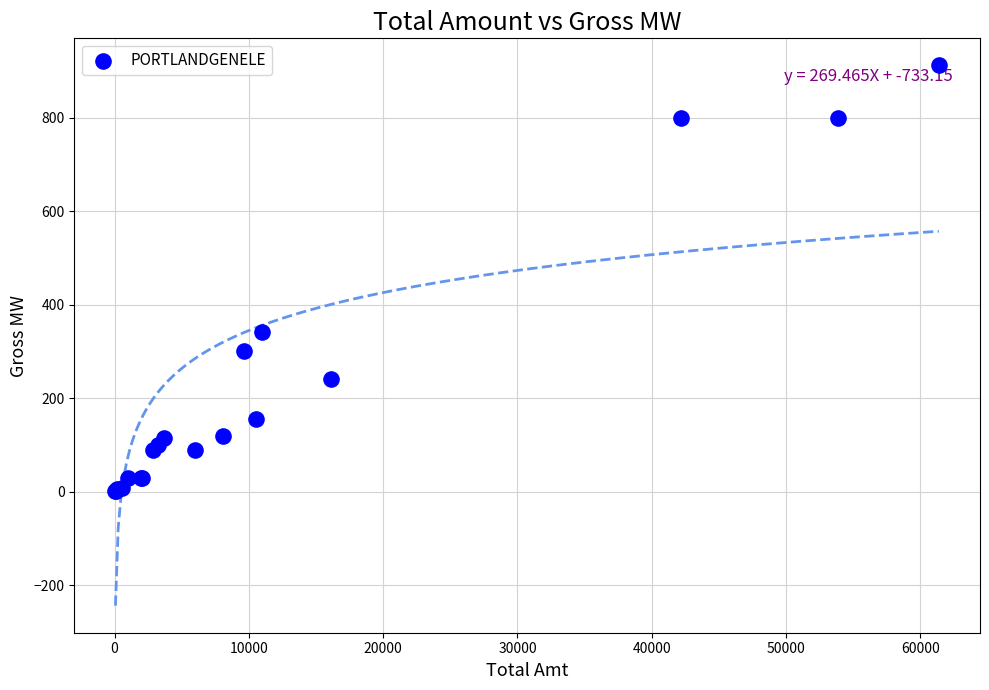

What Y value in the scatter plot is closest to 457?

342